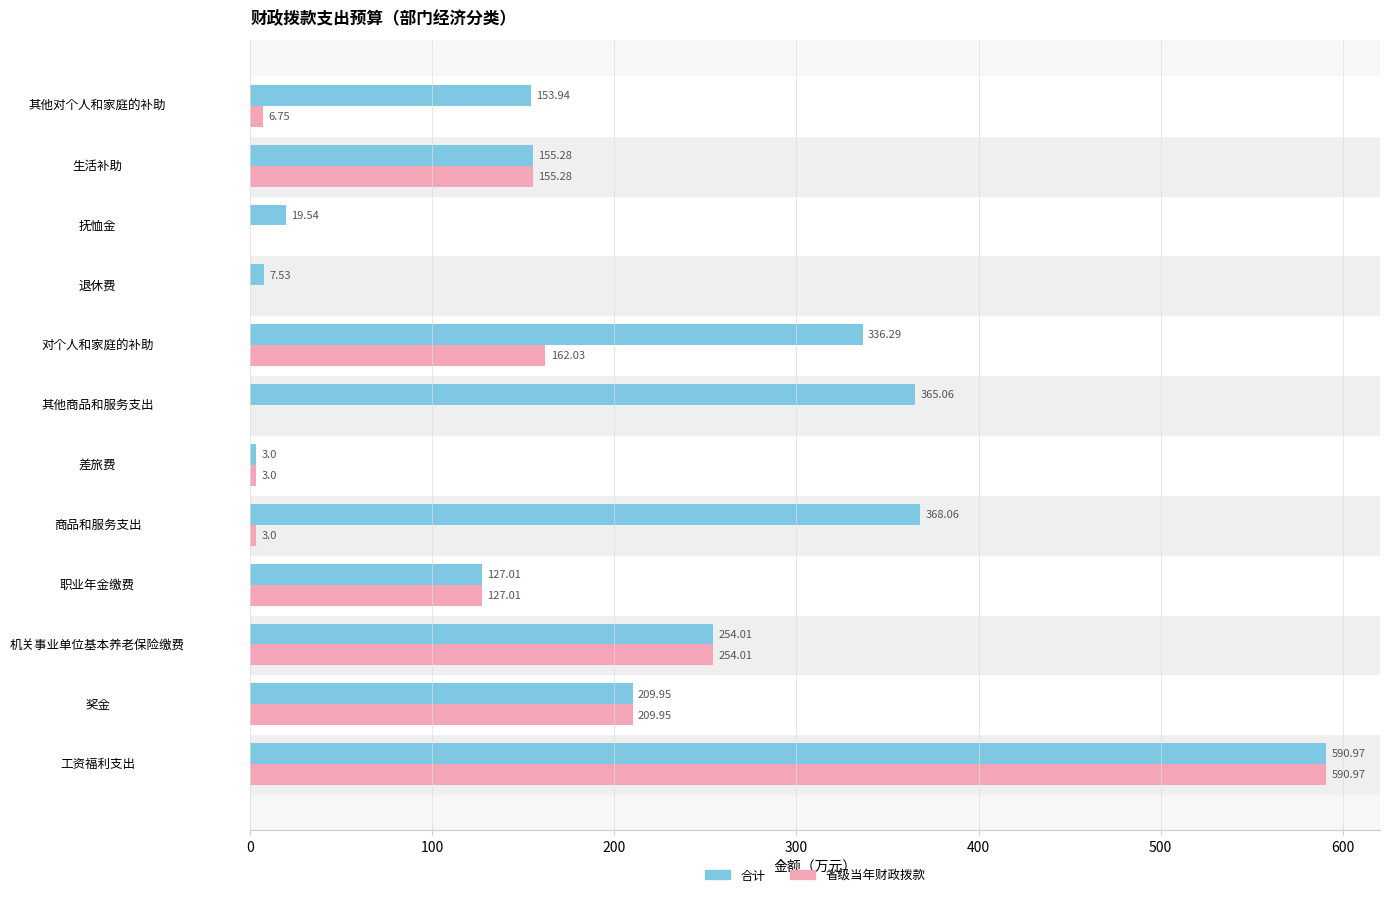

What is the sum of all 省级当年财政拨款 values?

1512.0